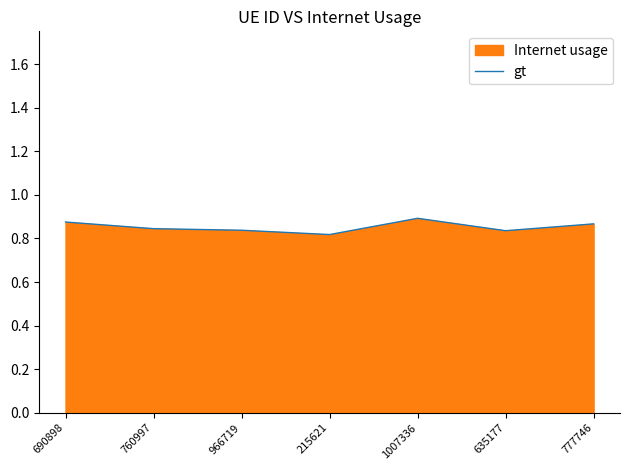

Where is the first local maximum?

1007336